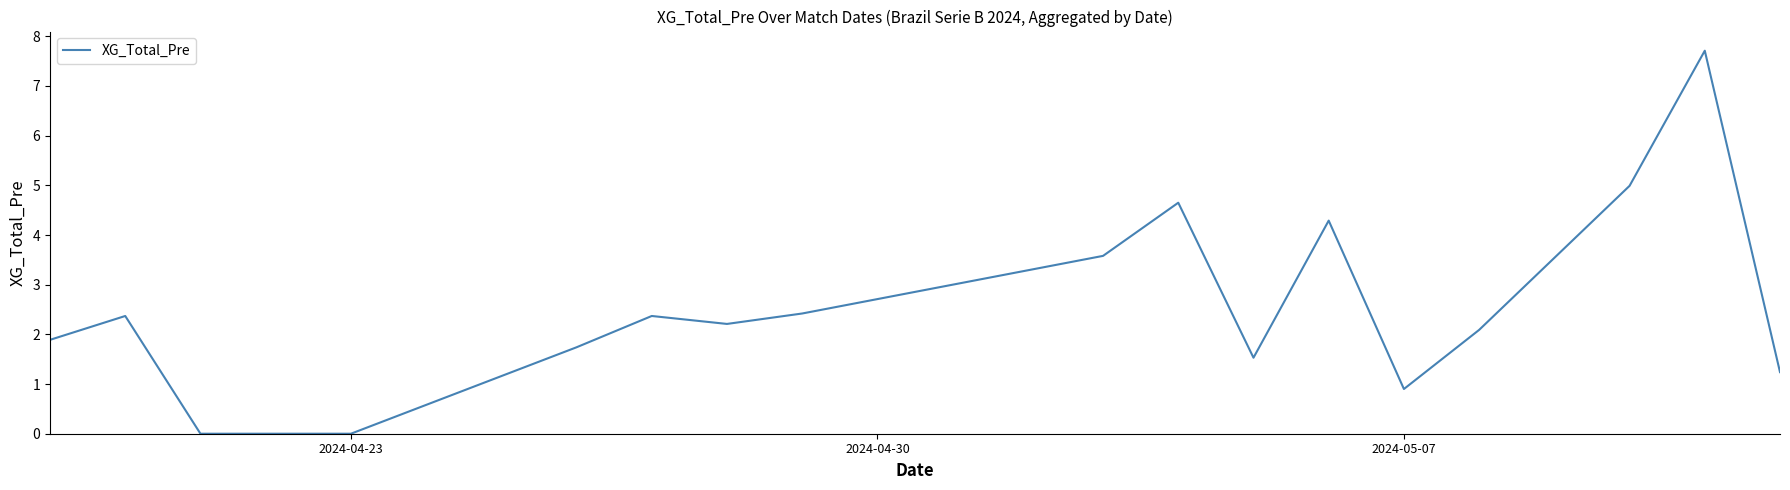

What is the difference between the maximum and minimum values?

7.7